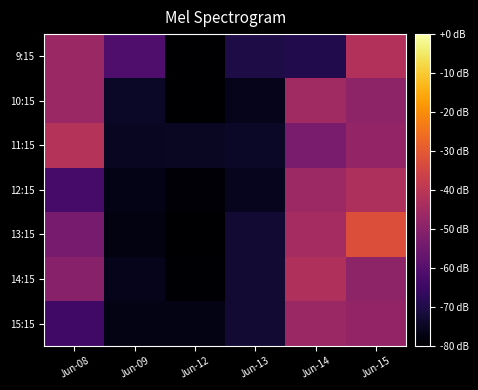

At how many categories does at least one series exceed 2800?

3